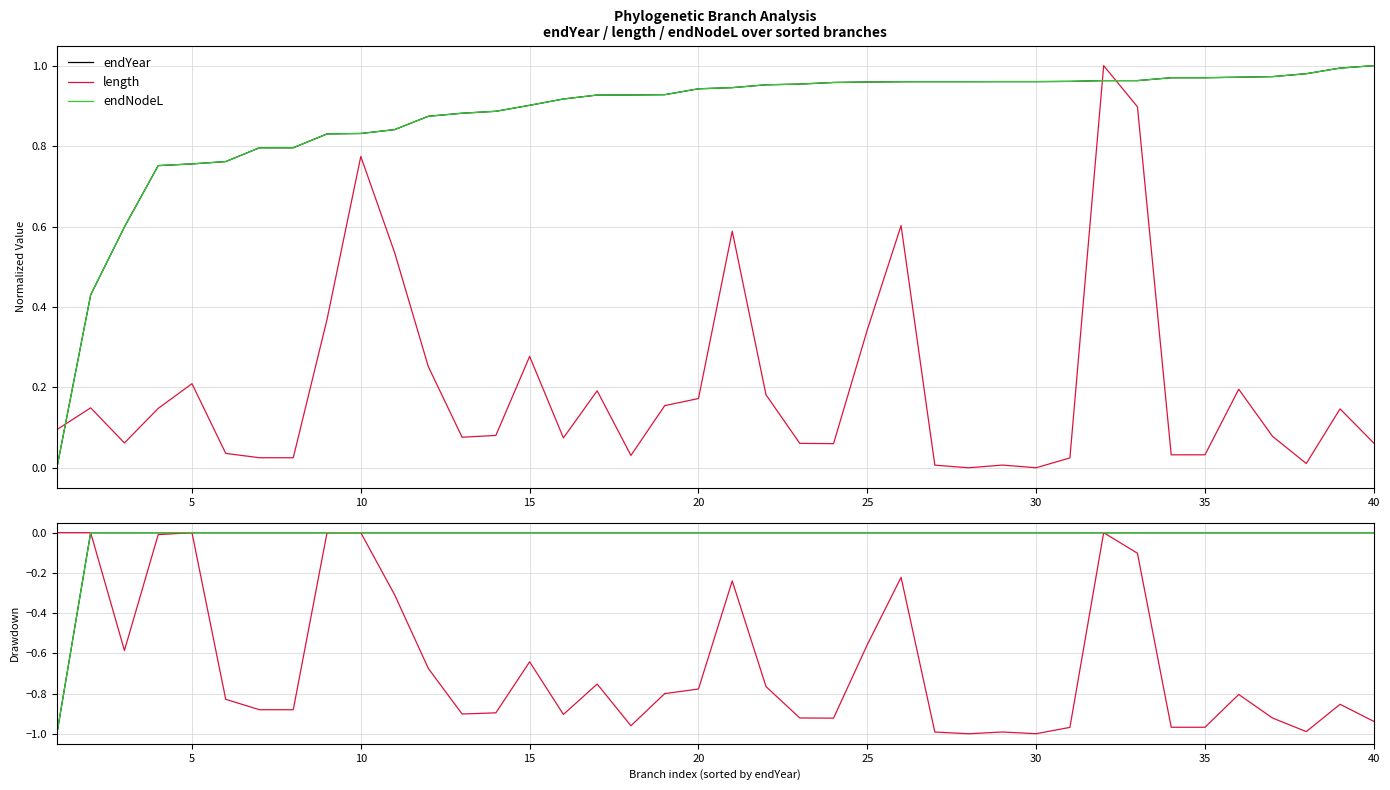

What is the value of the length point at the 23rd from the left?

-0.9